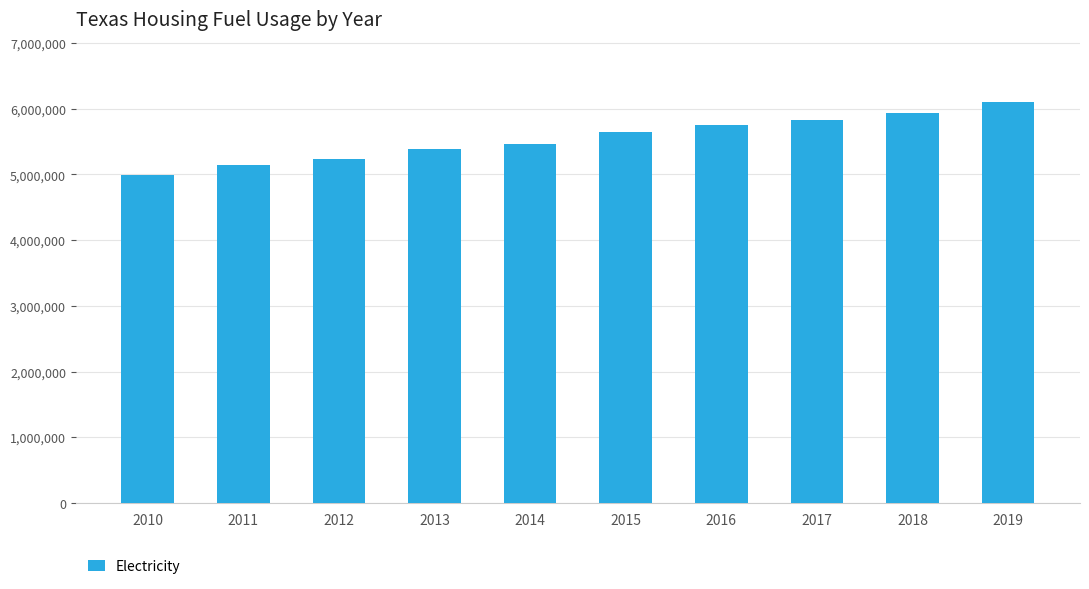

What is the change in value from 2013 to 2016?

+367664